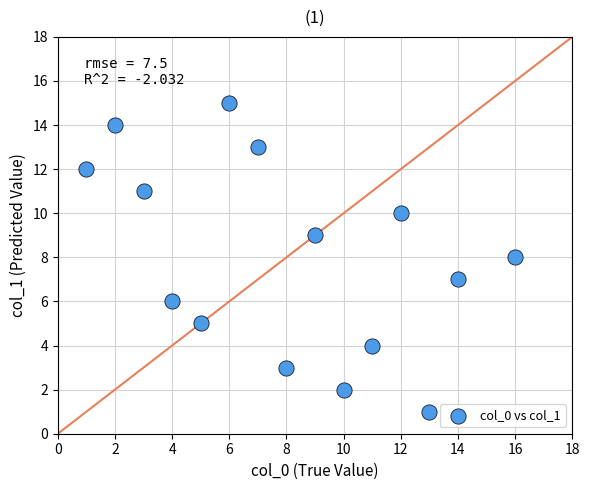

What is the range of X values (max minus min)?

15